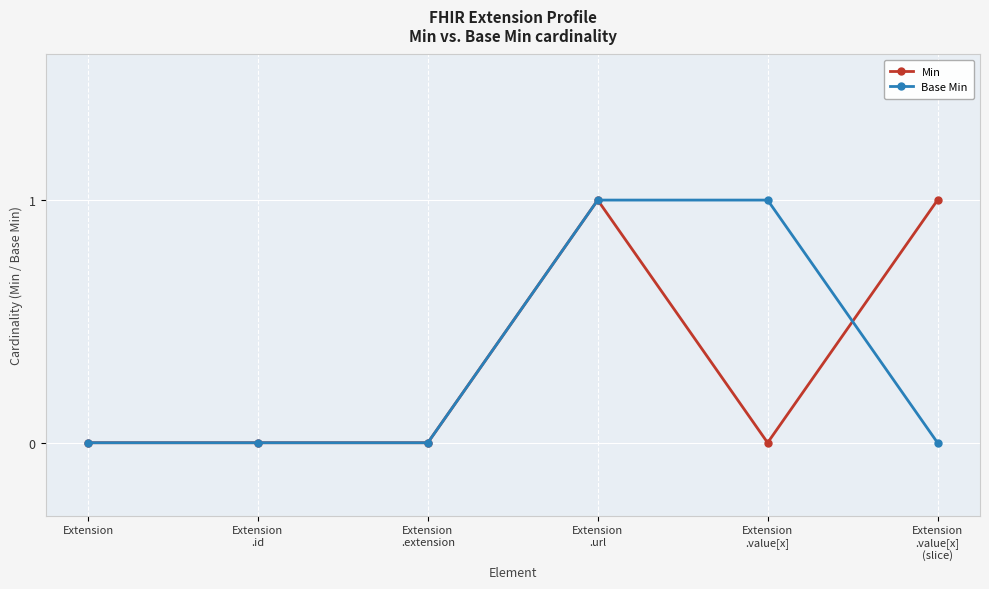

True or false: Base Min has more than 2 points higher than both neighbors.

False